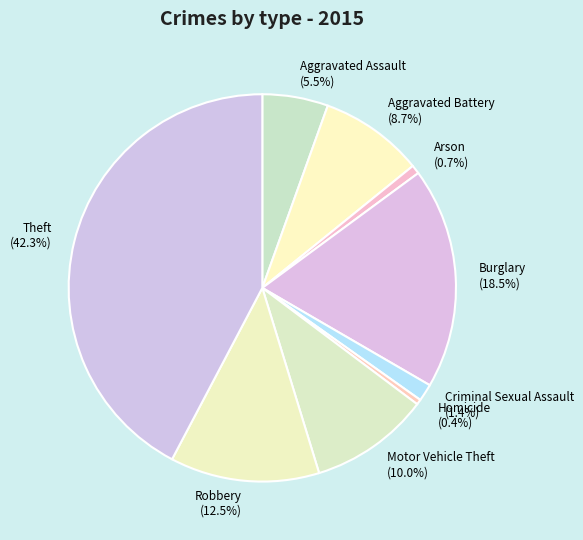

Which has a higher value, Theft or Burglary?

Theft